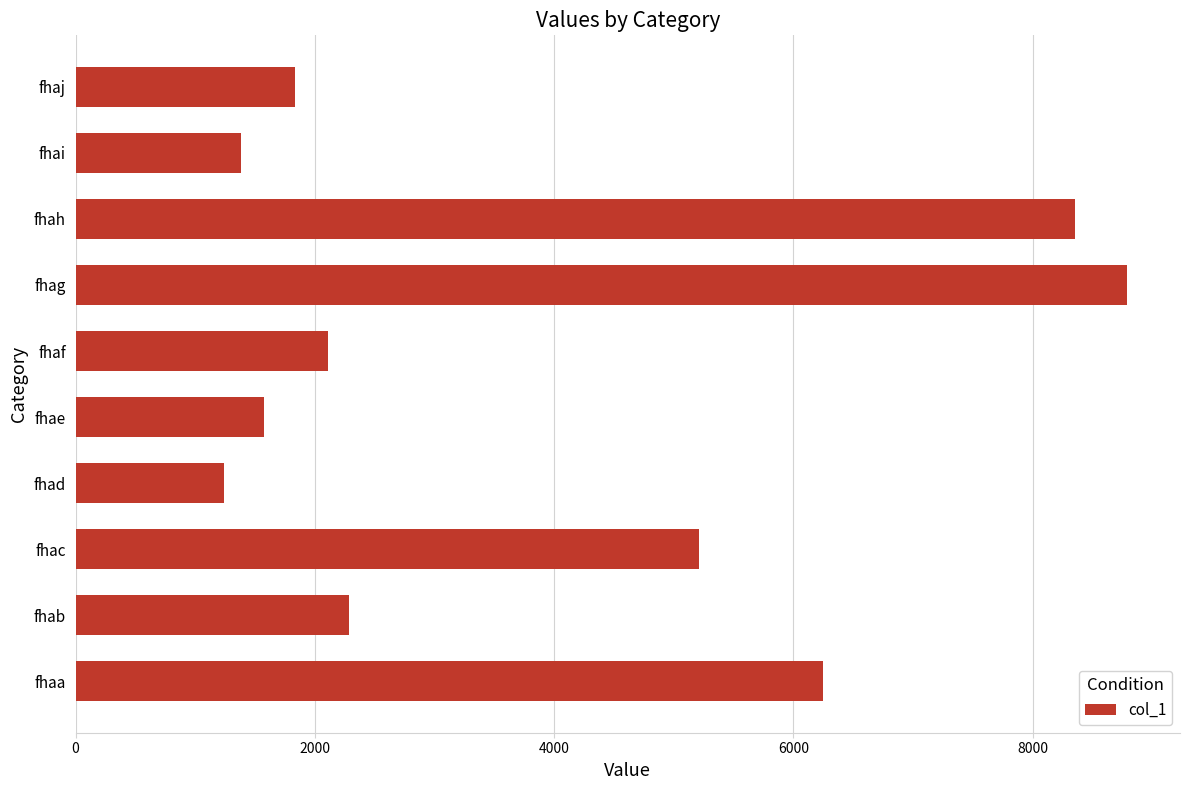

List the labels in order of value, largest first.

fhag, fhah, fhaa, fhac, fhab, fhaf, fhaj, fhae, fhai, fhad